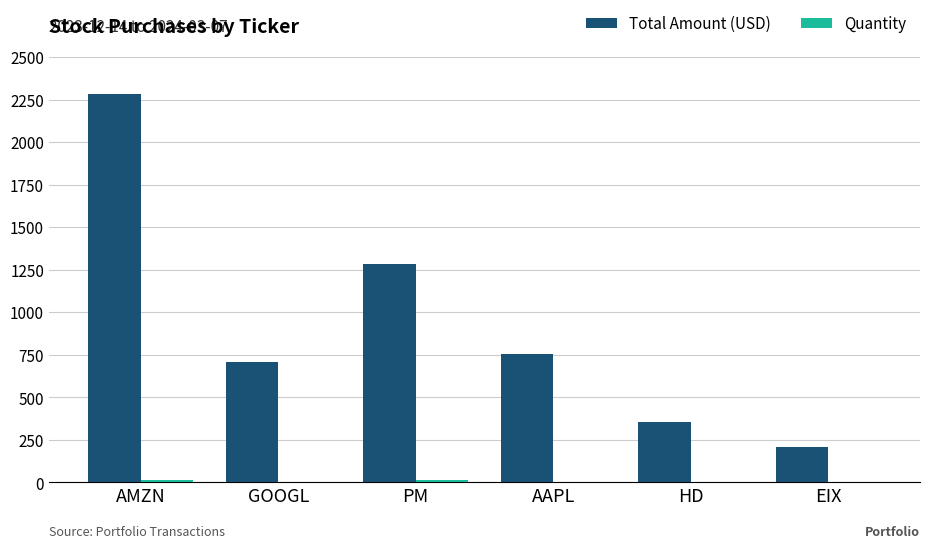

What is the average value of the Total Amount (USD) series?

932.4